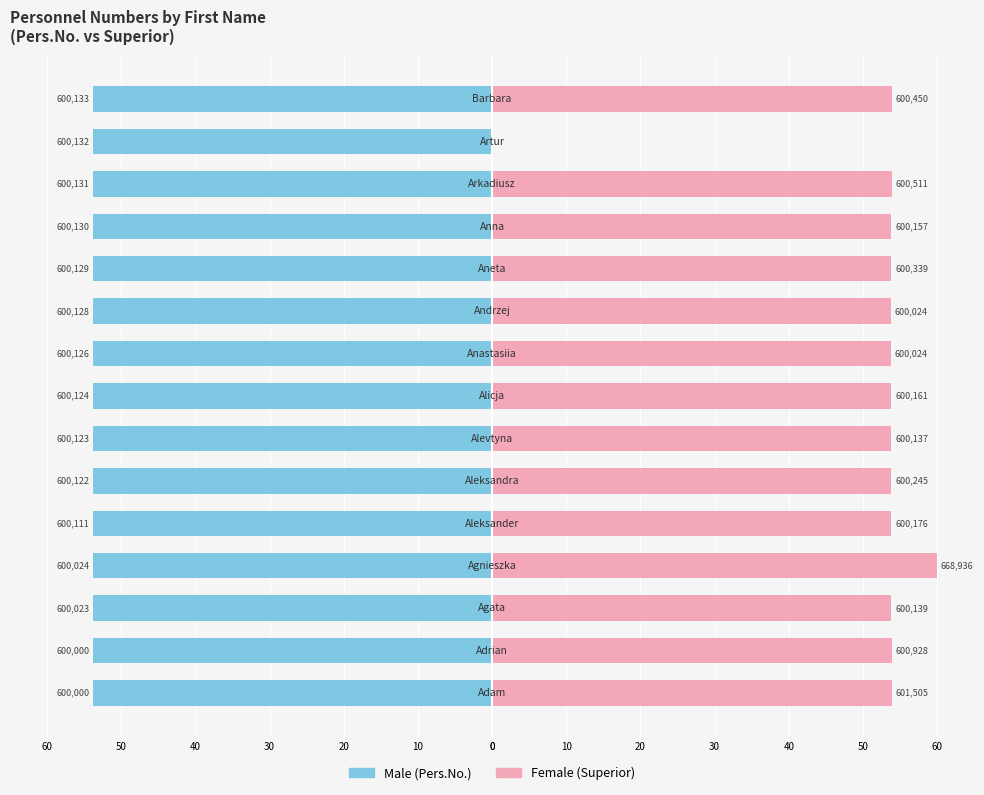

What is the average value of the Male series?

-53.8